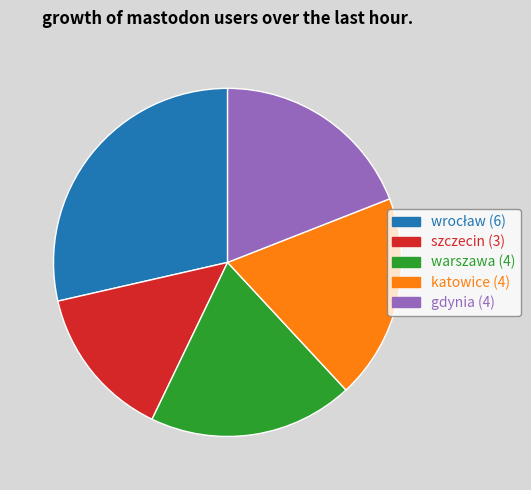

Combined, do szczecin and warszawa account for over 50%?

No